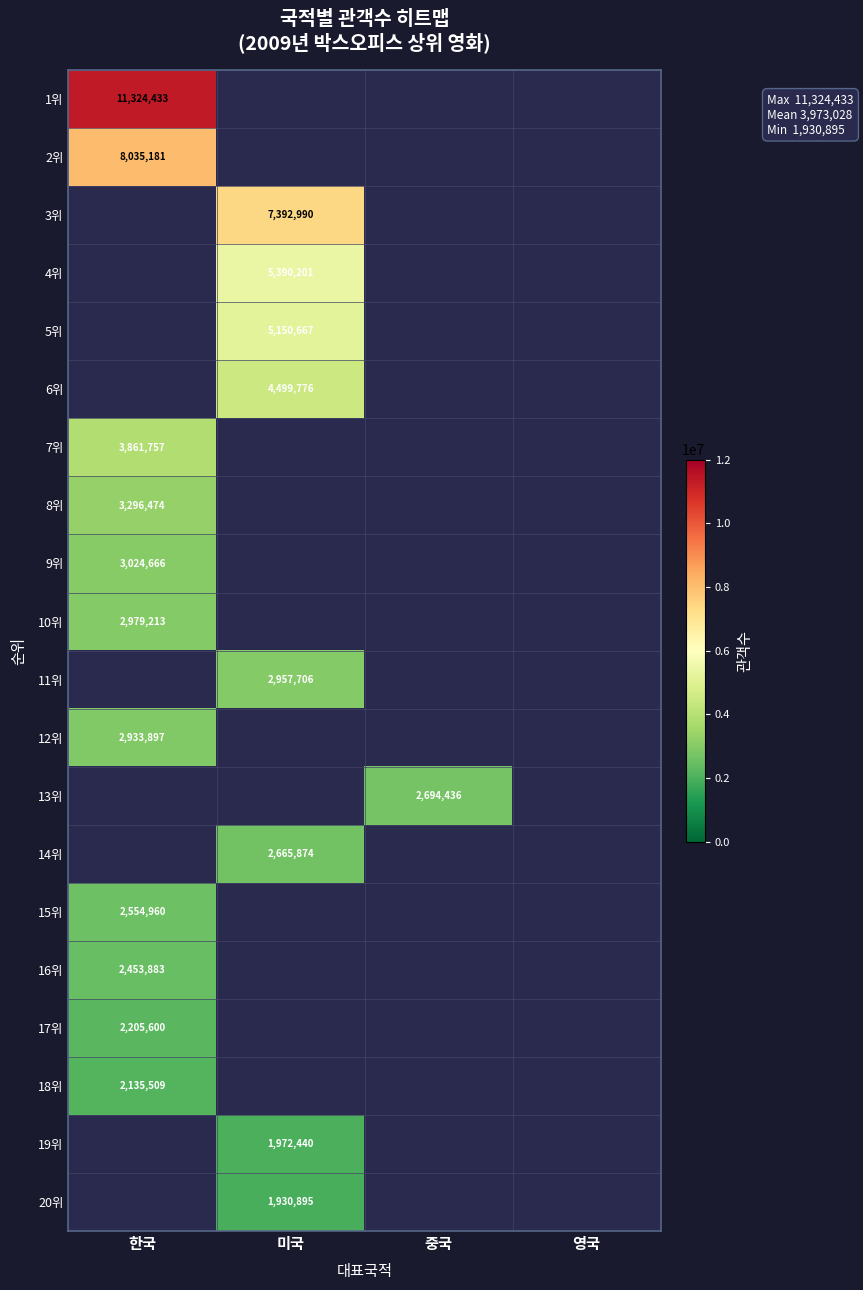

What is the greatest value displayed?

11324433.0